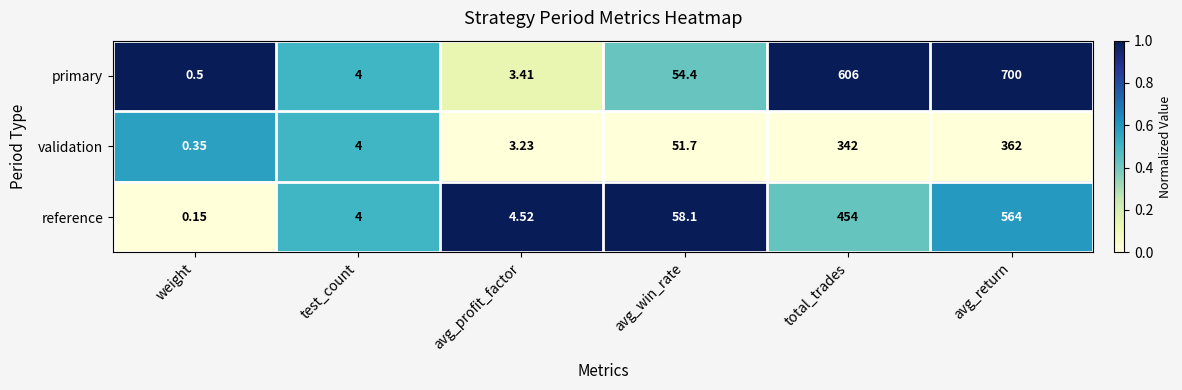

At which label is primary closest to 350?

total_trades